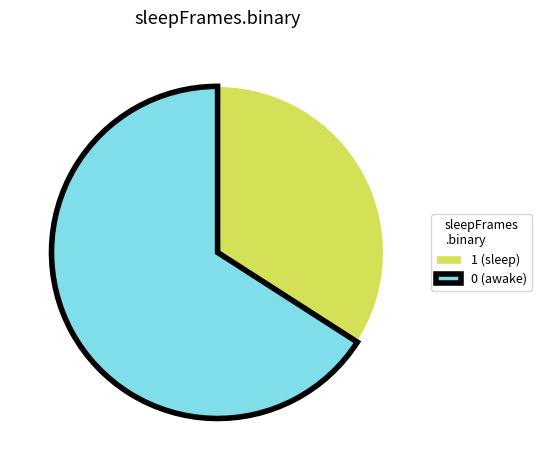

Approximately how many times larger is the value at 1 (sleep) compared to 0 (awake)?

0.5